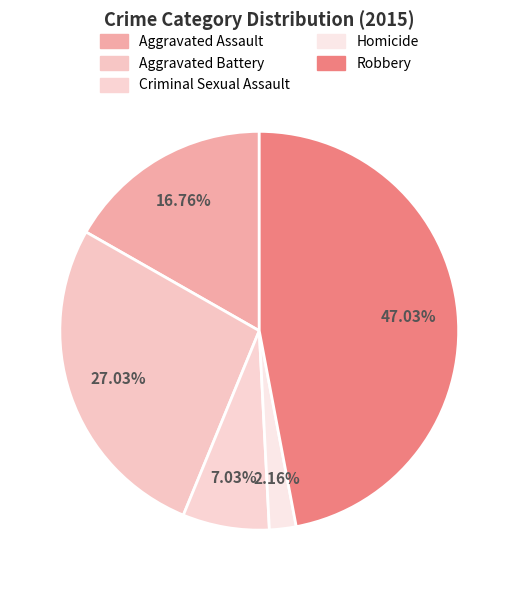

Is Homicide the majority of the pie?

No